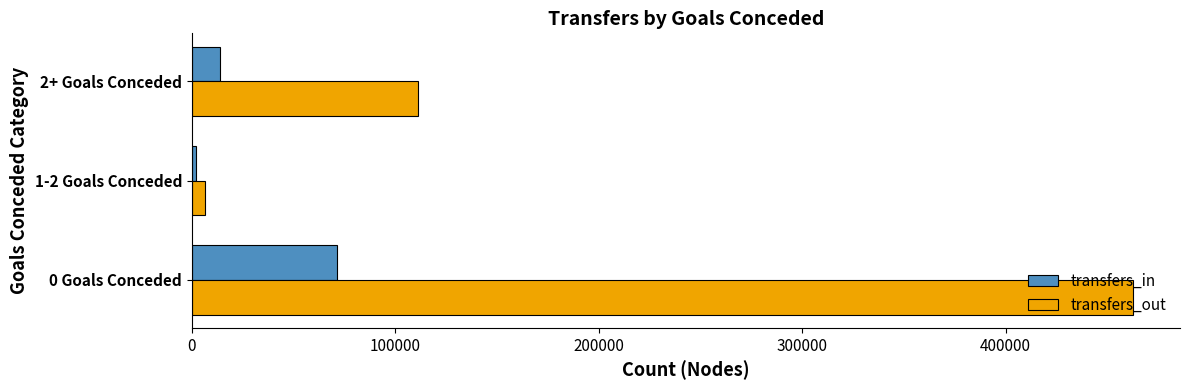

Which category has the lowest value across all series?

1-2 Goals Conceded